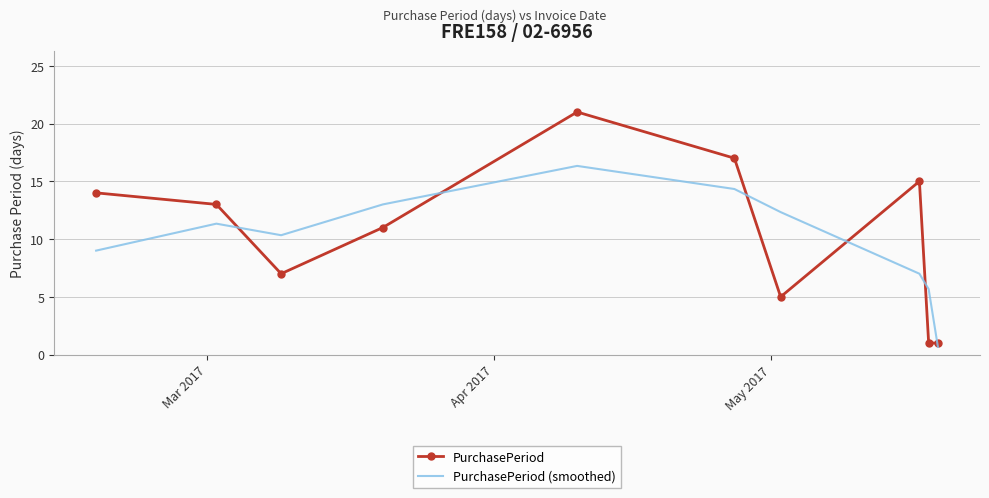

Rank the series by their maximum value, from lowest to highest.

PurchasePeriod (smoothed), PurchasePeriod